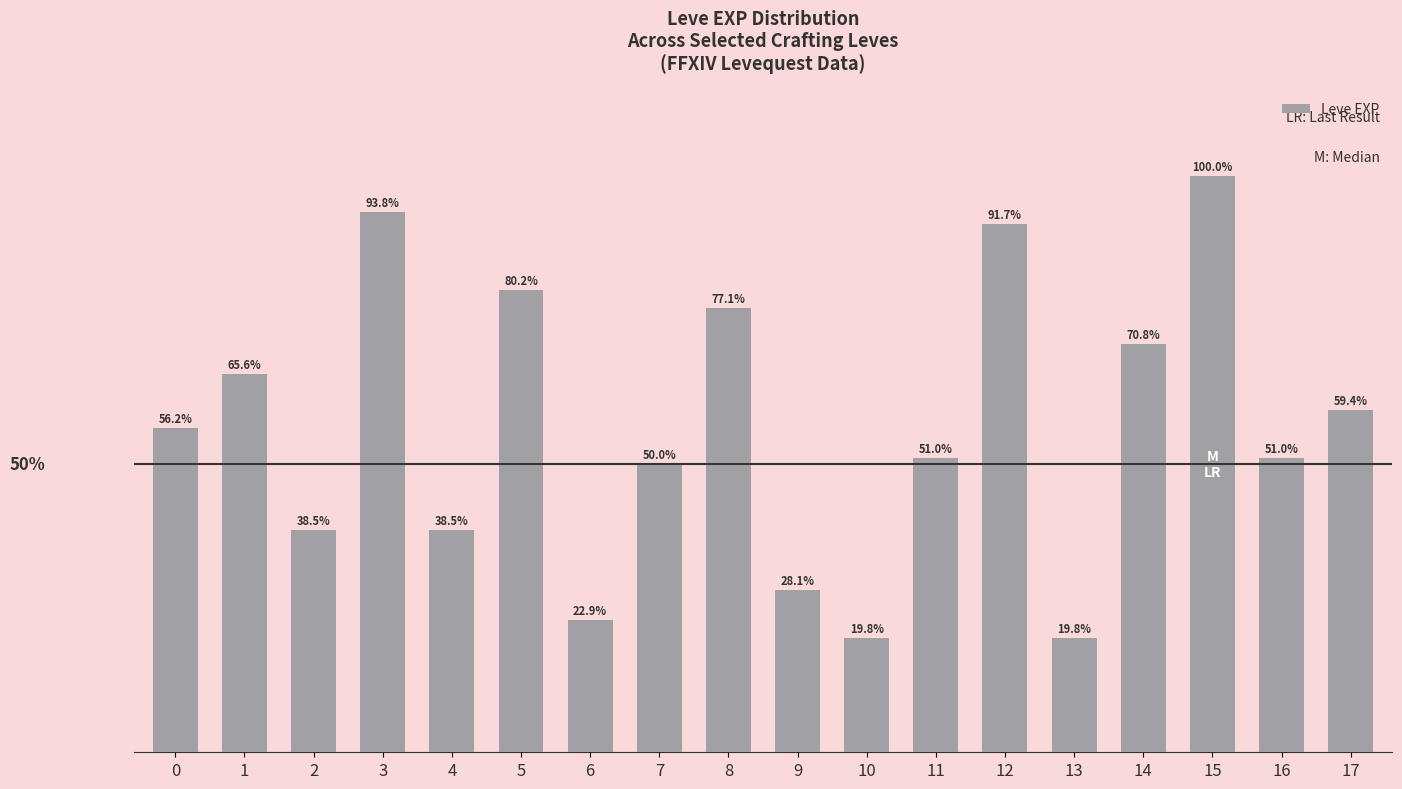

What is the sum of all values?

9740